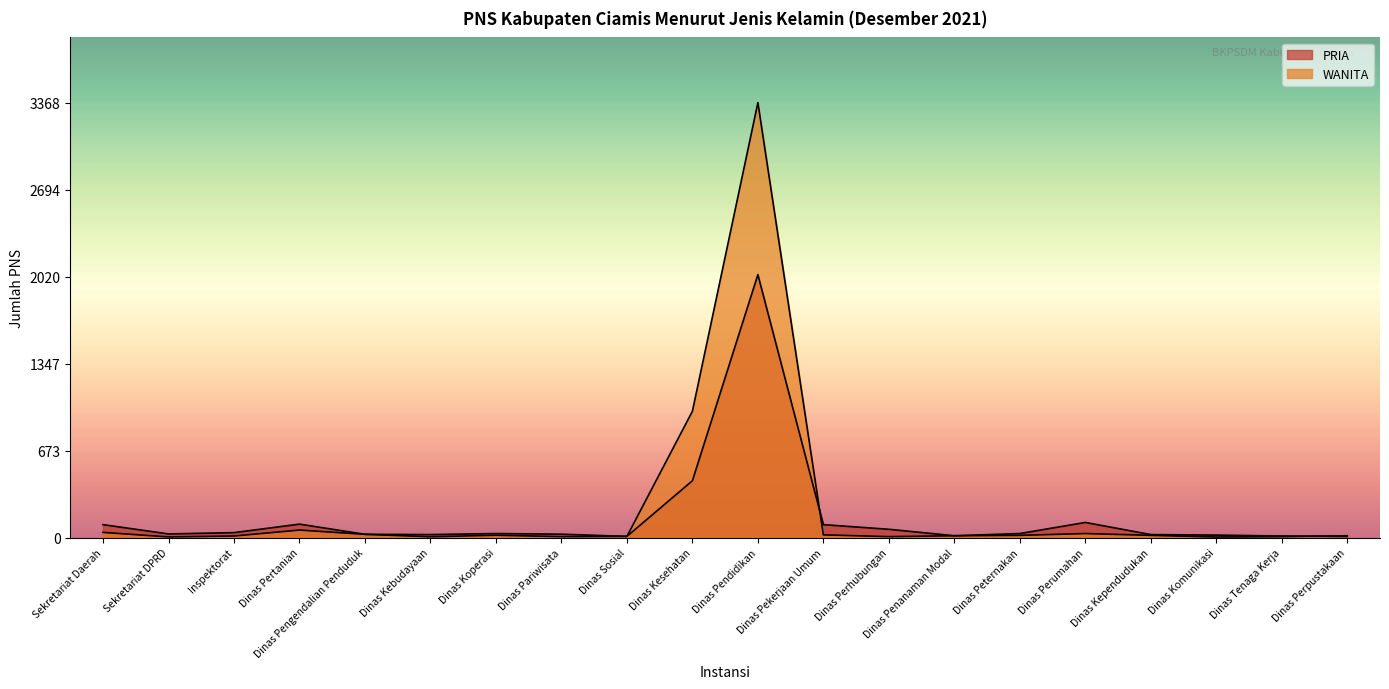

How many lines are shown in the chart?

2